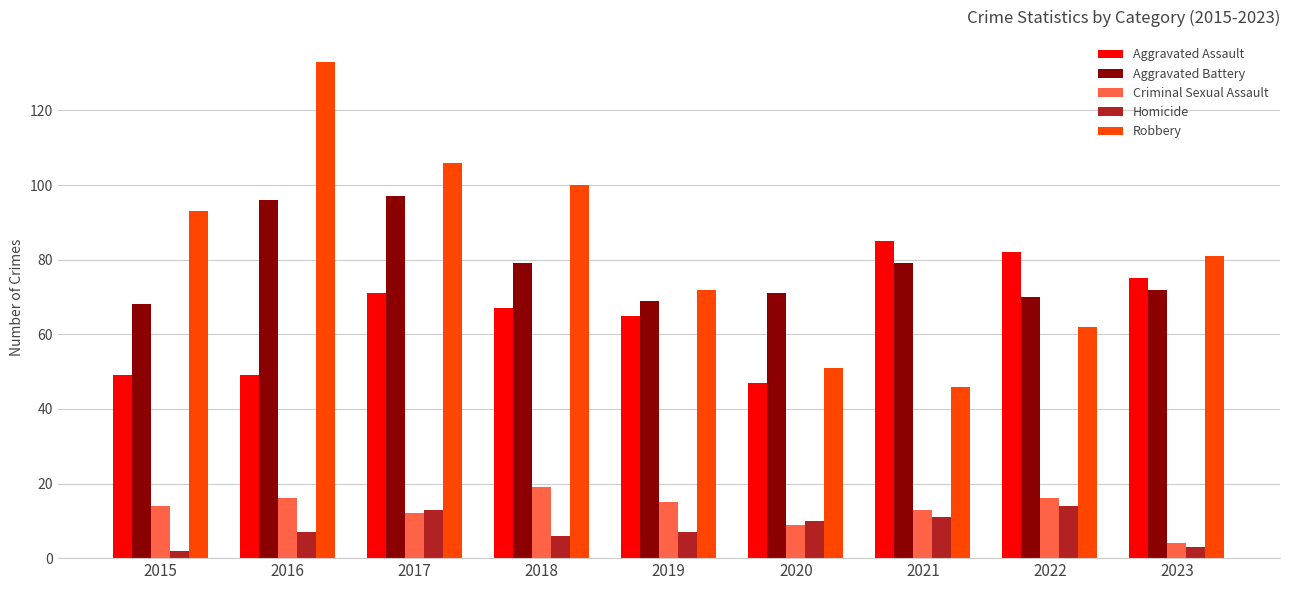

What is the spread (max minus min) of values at 2023?

78